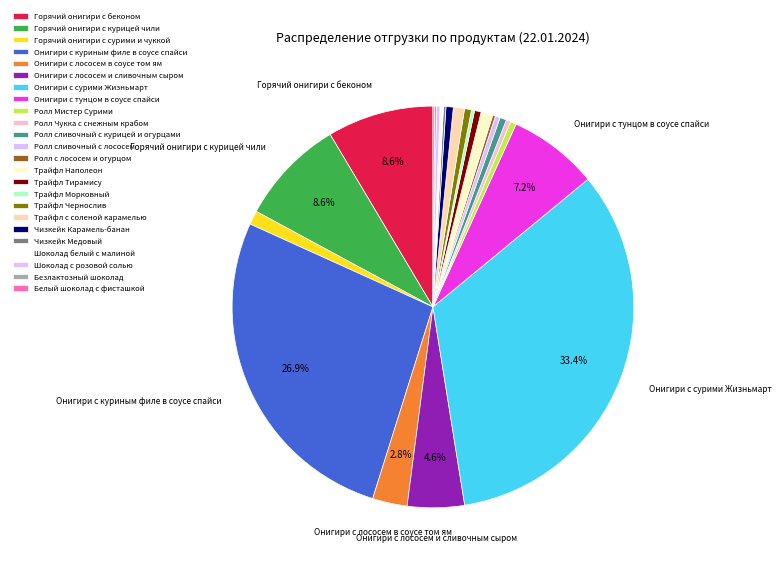

True or false: Онигири с тунцом в соусе спайси accounts for 1% of the total.

False